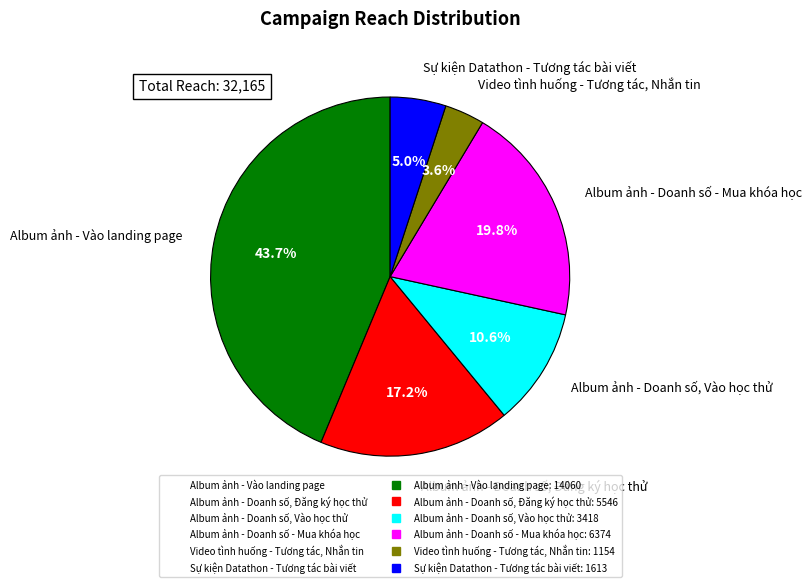

What is the total percentage of Album ảnh - Doanh số, Đăng ký học thử and Album ảnh - Doanh số, Vào học thử?

27.9%